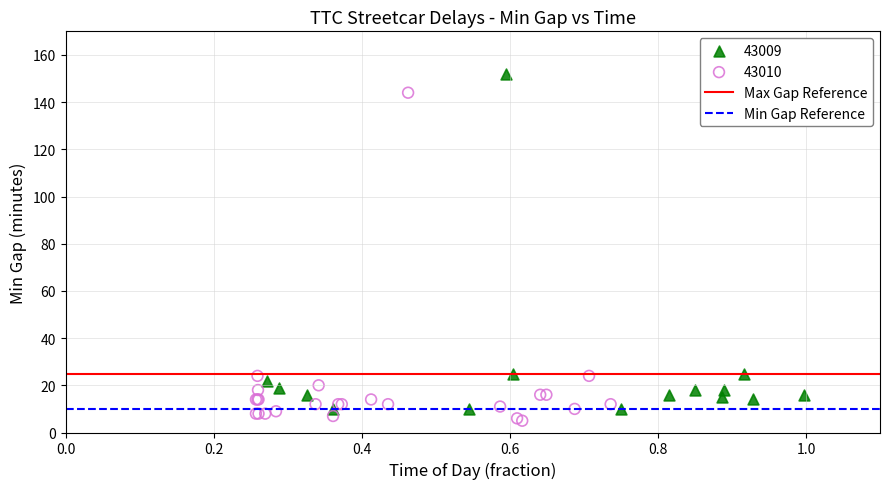

Which series reaches the minimum Y coordinate?

43010